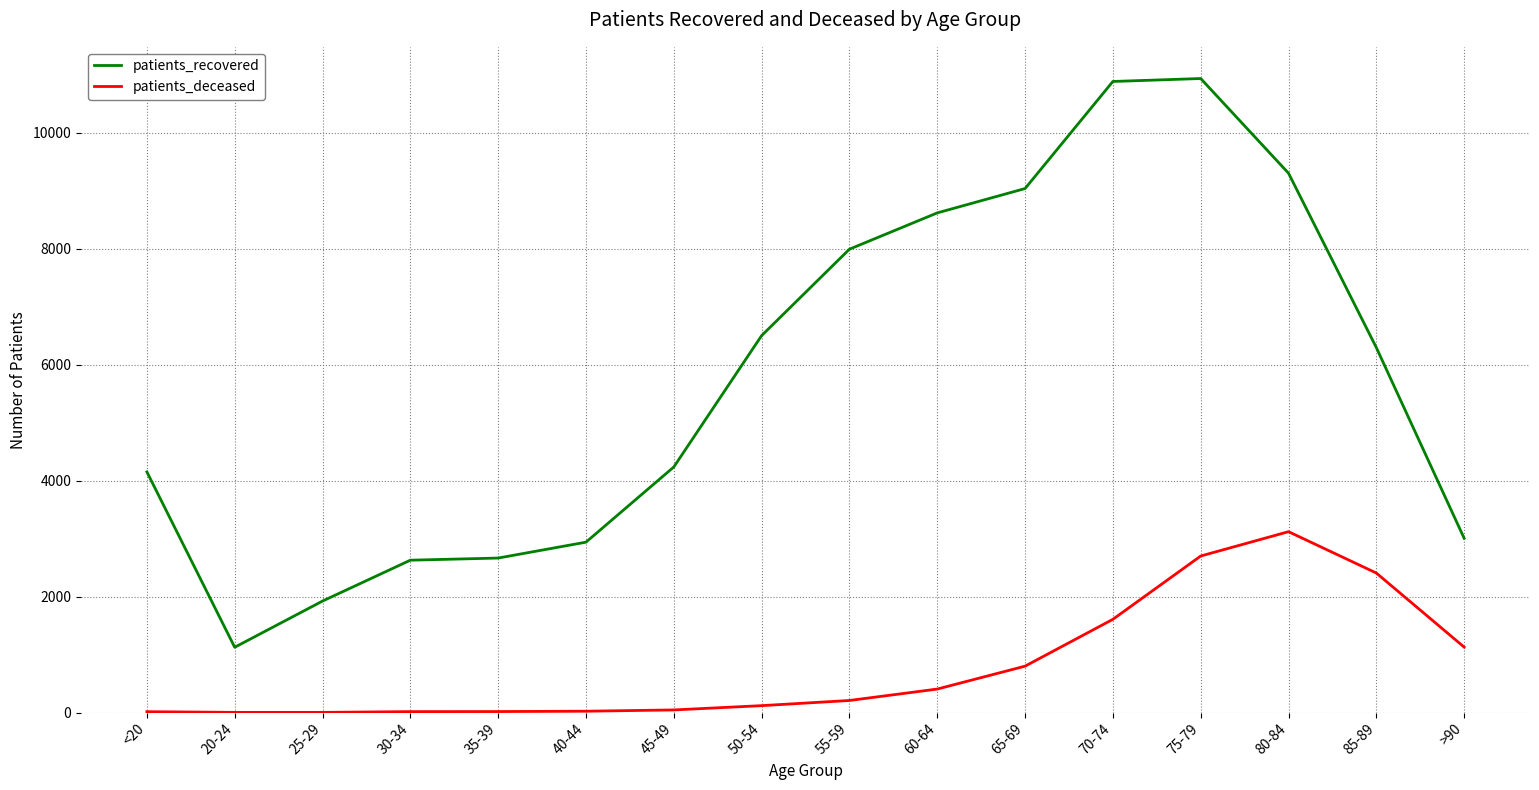

What are all the series names shown in the legend?

patients_recovered, patients_deceased